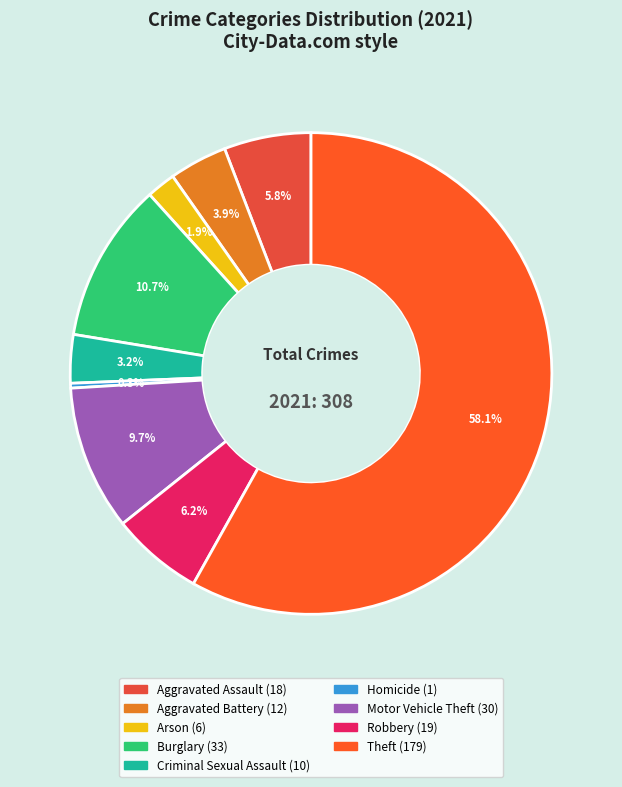

Is Theft the majority of the pie?

Yes